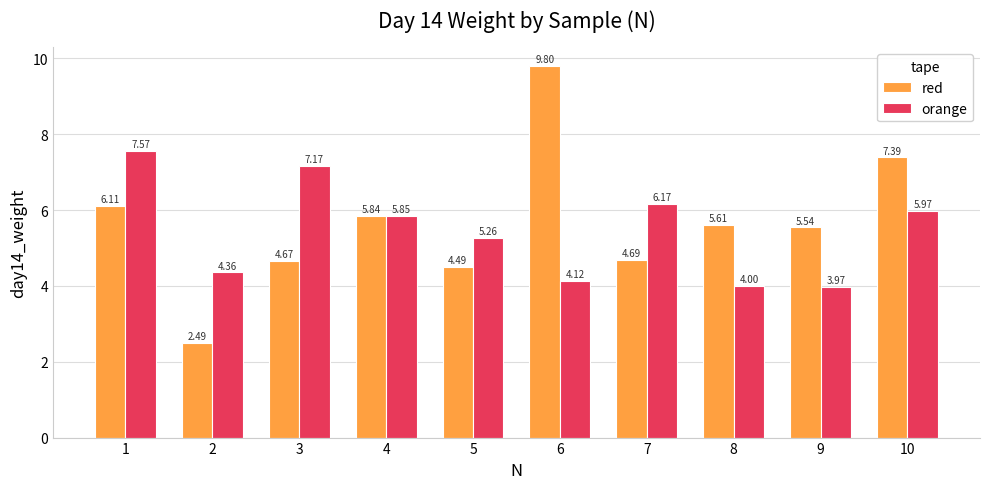

At which category does the chart reach its minimum across all series?

2